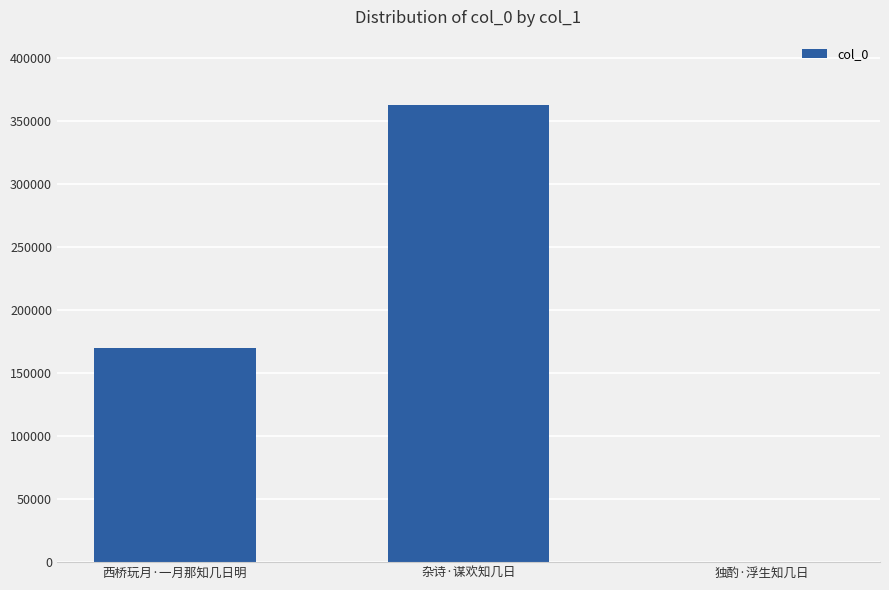

What is the difference between the values at 西桥玩月·一月那知几日明 and 杂诗·谋欢知几日?

192853